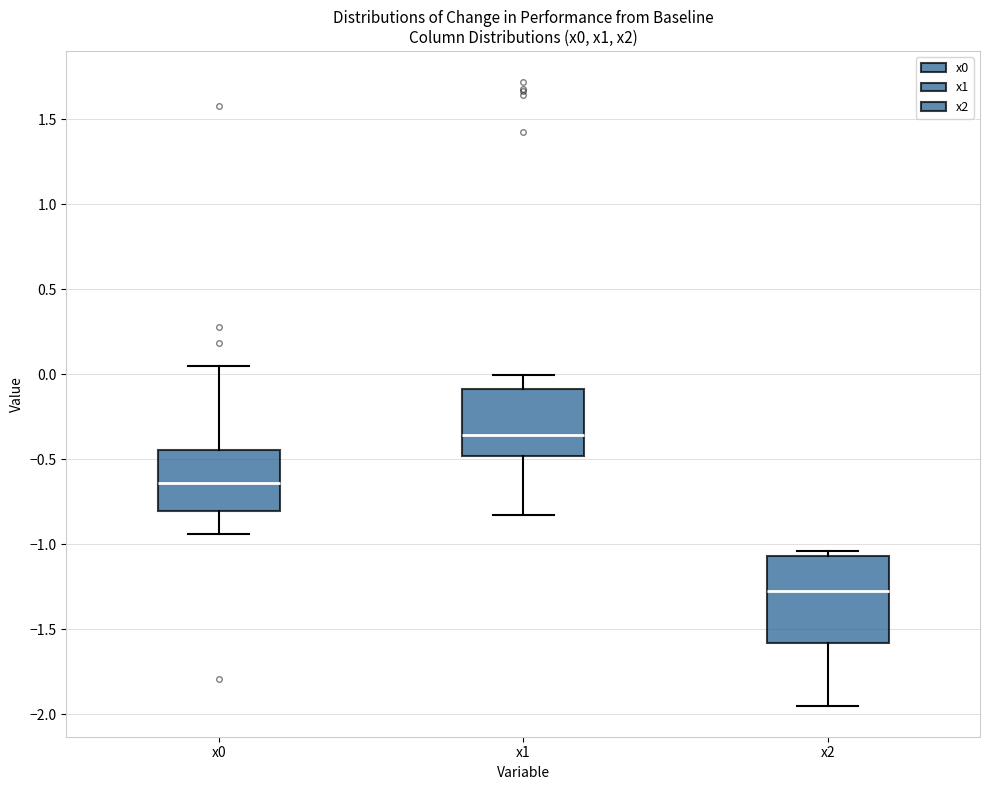

Reading left to right, read every box against the y-axis: the position of its median line, the range the box covers, and the ends of its whiskers. The values are not printed on the chart, so give them approximately, as read against the axis.

x0: median -0.65, box -0.80 to -0.45, whiskers -0.95 to 0.05
x1: median -0.35, box -0.50 to -0.10, whiskers -0.85 to 0.00
x2: median -1.25, box -1.60 to -1.05, whiskers -1.95 to -1.05 (just above the box's upper edge)